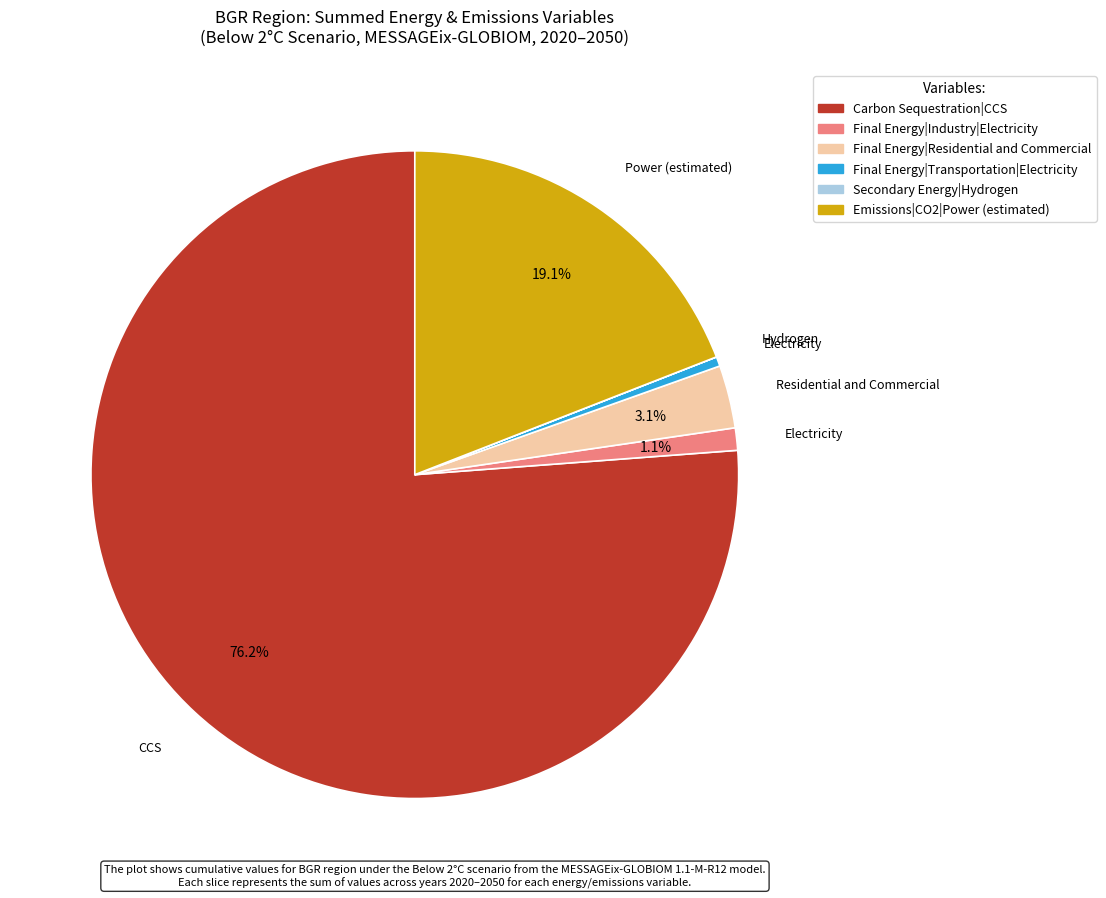

Is there any slice that represents more than half of the pie?

Yes